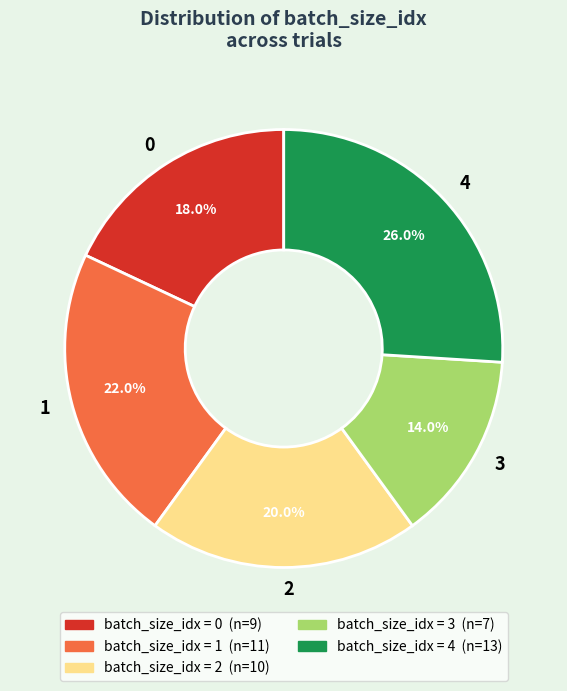

Approximately how many times larger is the value at 1 compared to 2?

1.1